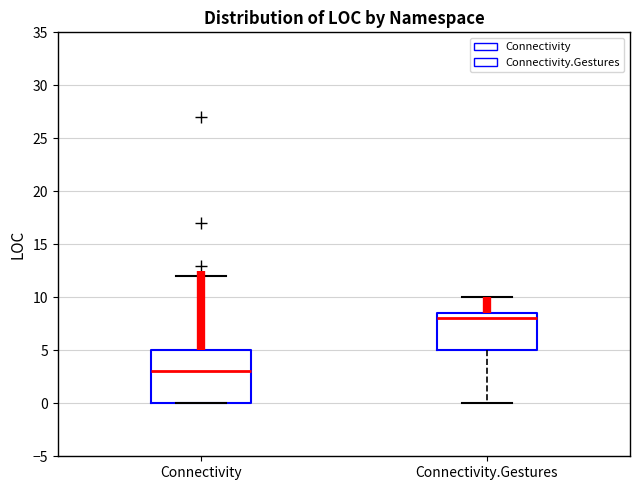

Reading left to right, transcribe this box plot: for each box, give where its median line is, the range the box spans, and where its two whiskers end, as read against the y-axis. The values are not printed on the chart, so give them approximately, as read against the axis.

Connectivity: median 3.0, box 0.0 to 5.0, whiskers 0.0 to 12.0
Connectivity.Gestures: median 8.0, box 5.0 to 8.5, whiskers 0.0 to 10.0